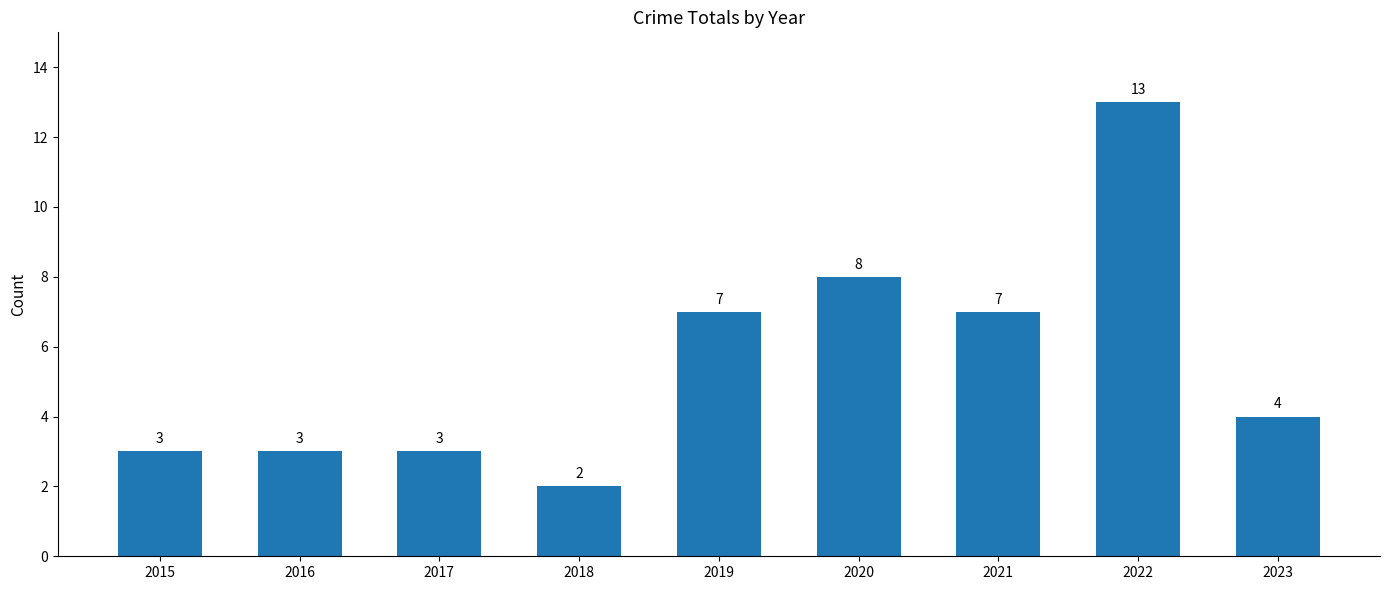

Approximately how many times larger is the value at 2021 compared to 2022?

0.5